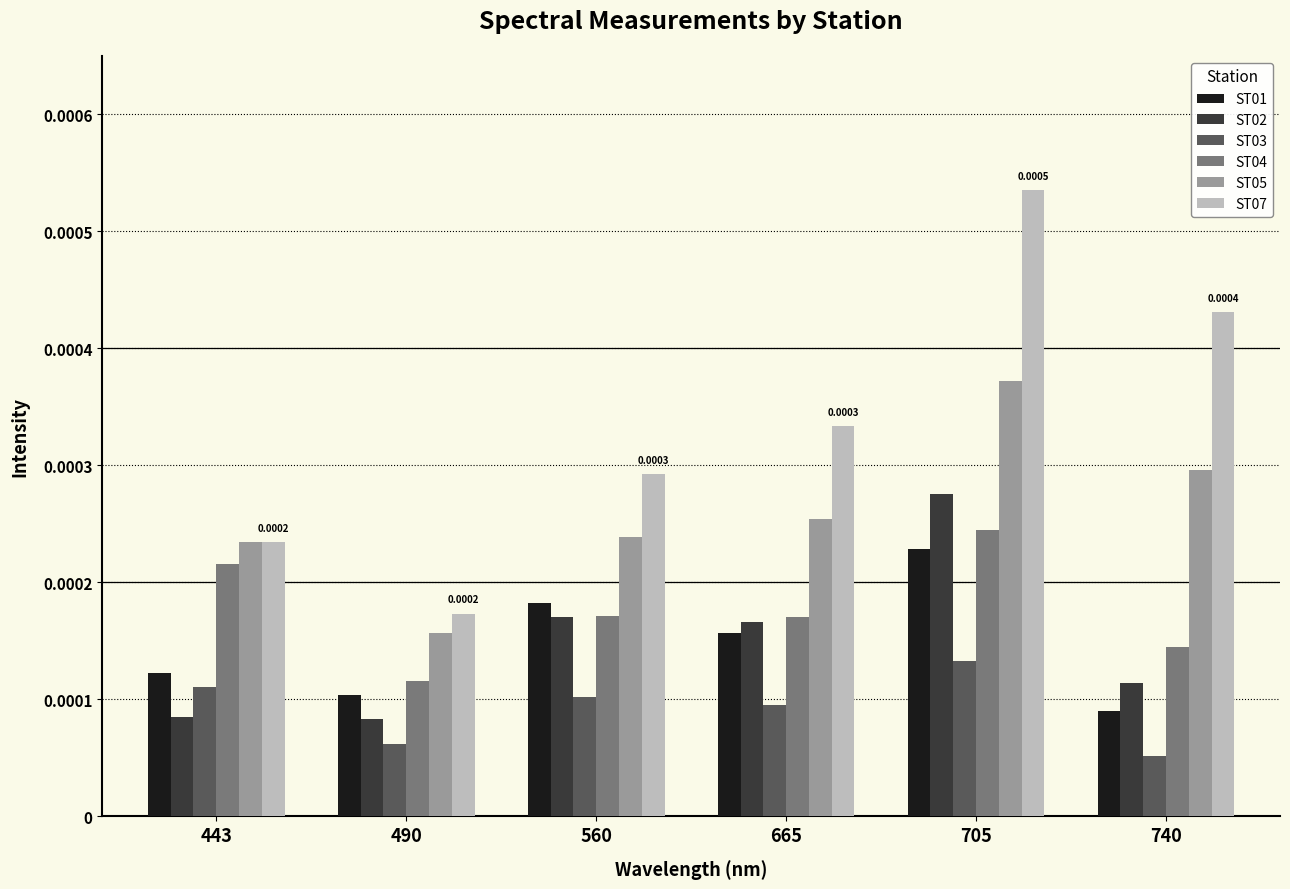

Is the value of ST07 at 665 greater than the value of ST04 at 490?

Yes